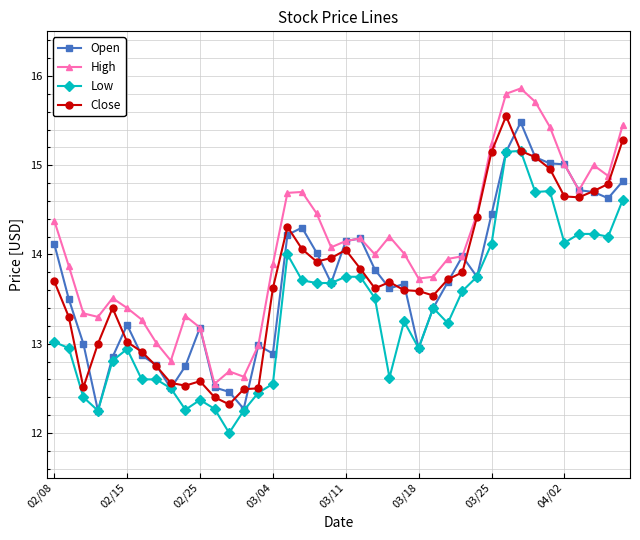

What is the value of the High point at the 29th from the left?

14.0